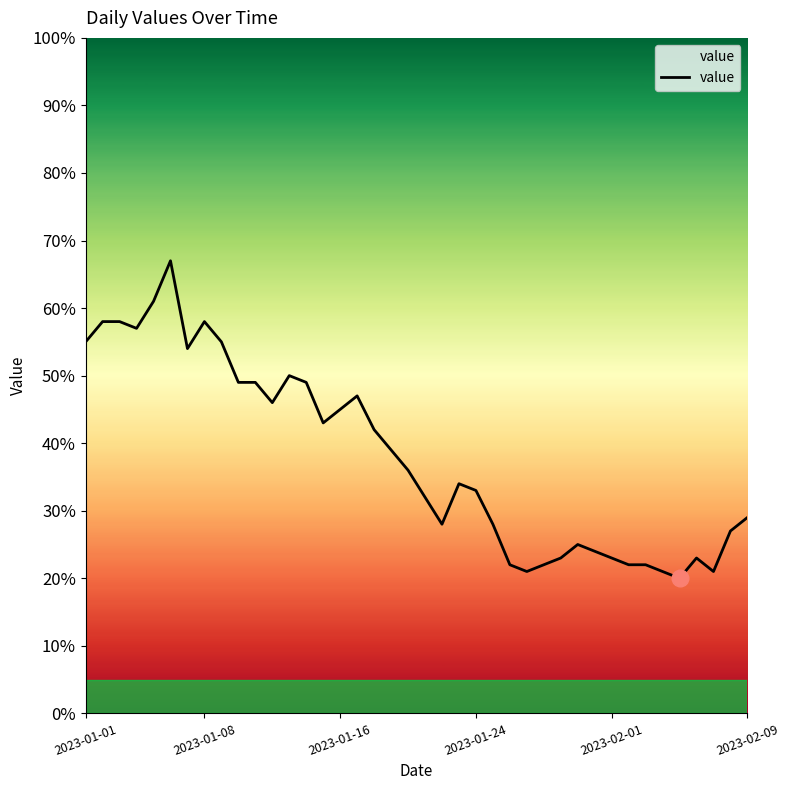

What is the smallest value displayed?

20